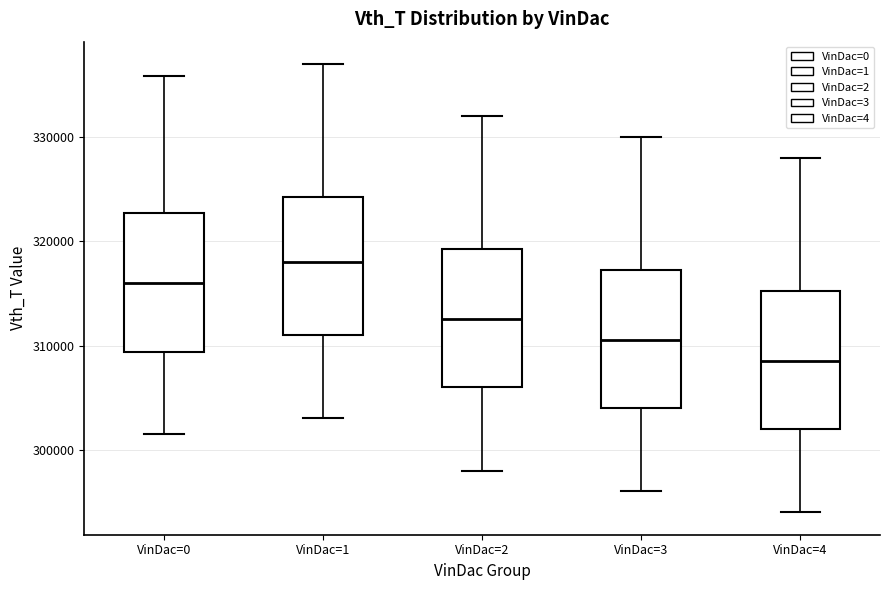

Reading left to right, read every box against the y-axis: the position of its median line, the range the box covers, and the ends of its whiskers. The values are not printed on the chart, so give them approximately, as read against the axis.

VinDac=0: median 316000, box 309000 to 323000, whiskers 302000 to 336000
VinDac=1: median 318000, box 311000 to 324000, whiskers 303000 to 337000
VinDac=2: median 313000, box 306000 to 319000, whiskers 298000 to 332000
VinDac=3: median 311000, box 304000 to 317000, whiskers 296000 to 330000
VinDac=4: median 309000, box 302000 to 315000, whiskers 294000 to 328000